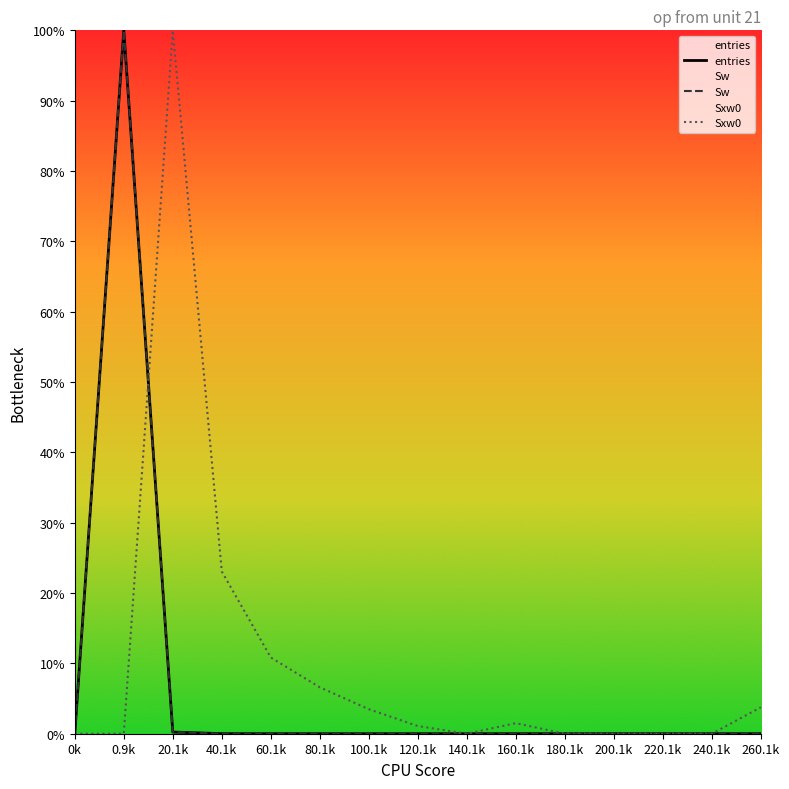

Is the value of entries at 60.1k greater than the value of Sw at 0k?

Yes